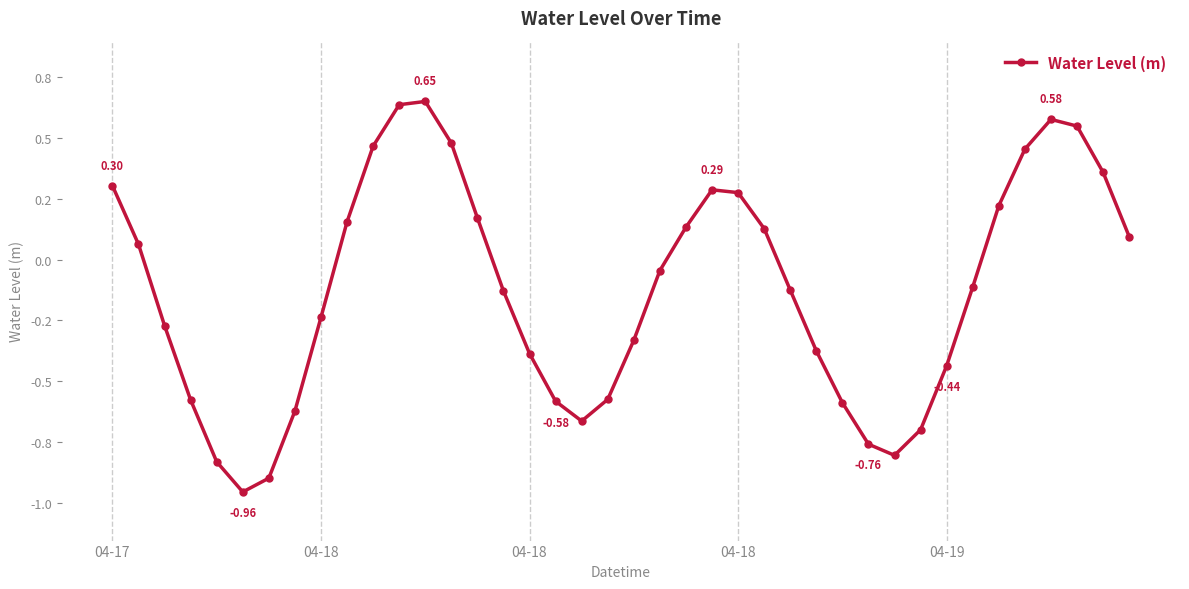

How many interior local valleys (lower than both neighbors) does the data have?

3